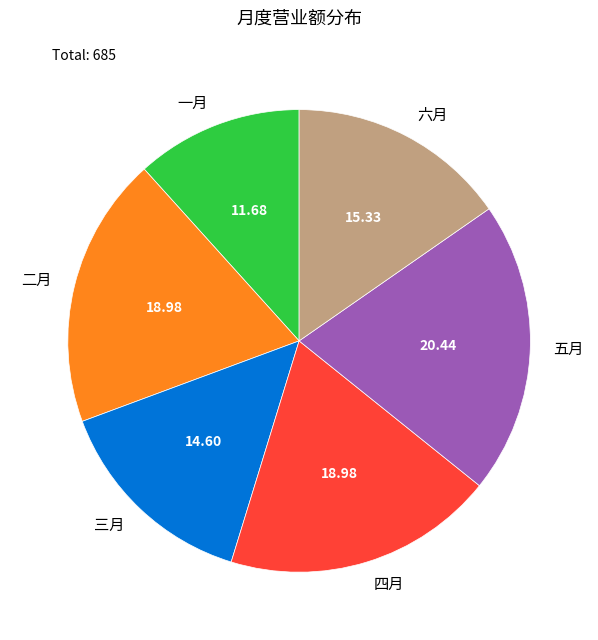

What is the largest slice in the pie chart?

五月